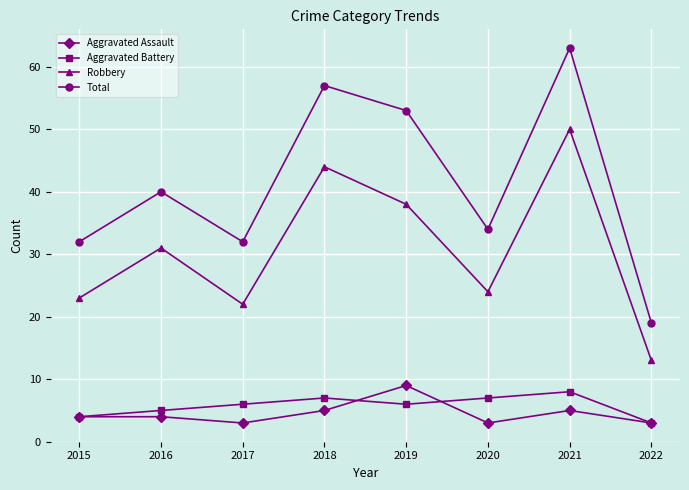

What is the difference between the second highest and minimum values in the Robbery series?

31